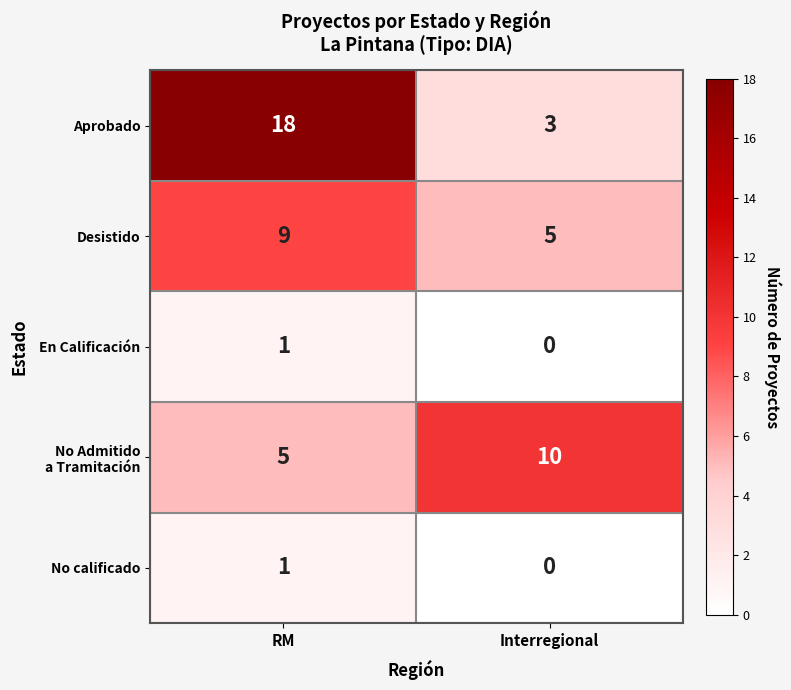

What is the difference between the Aprobado values at RM and Interregional?

15